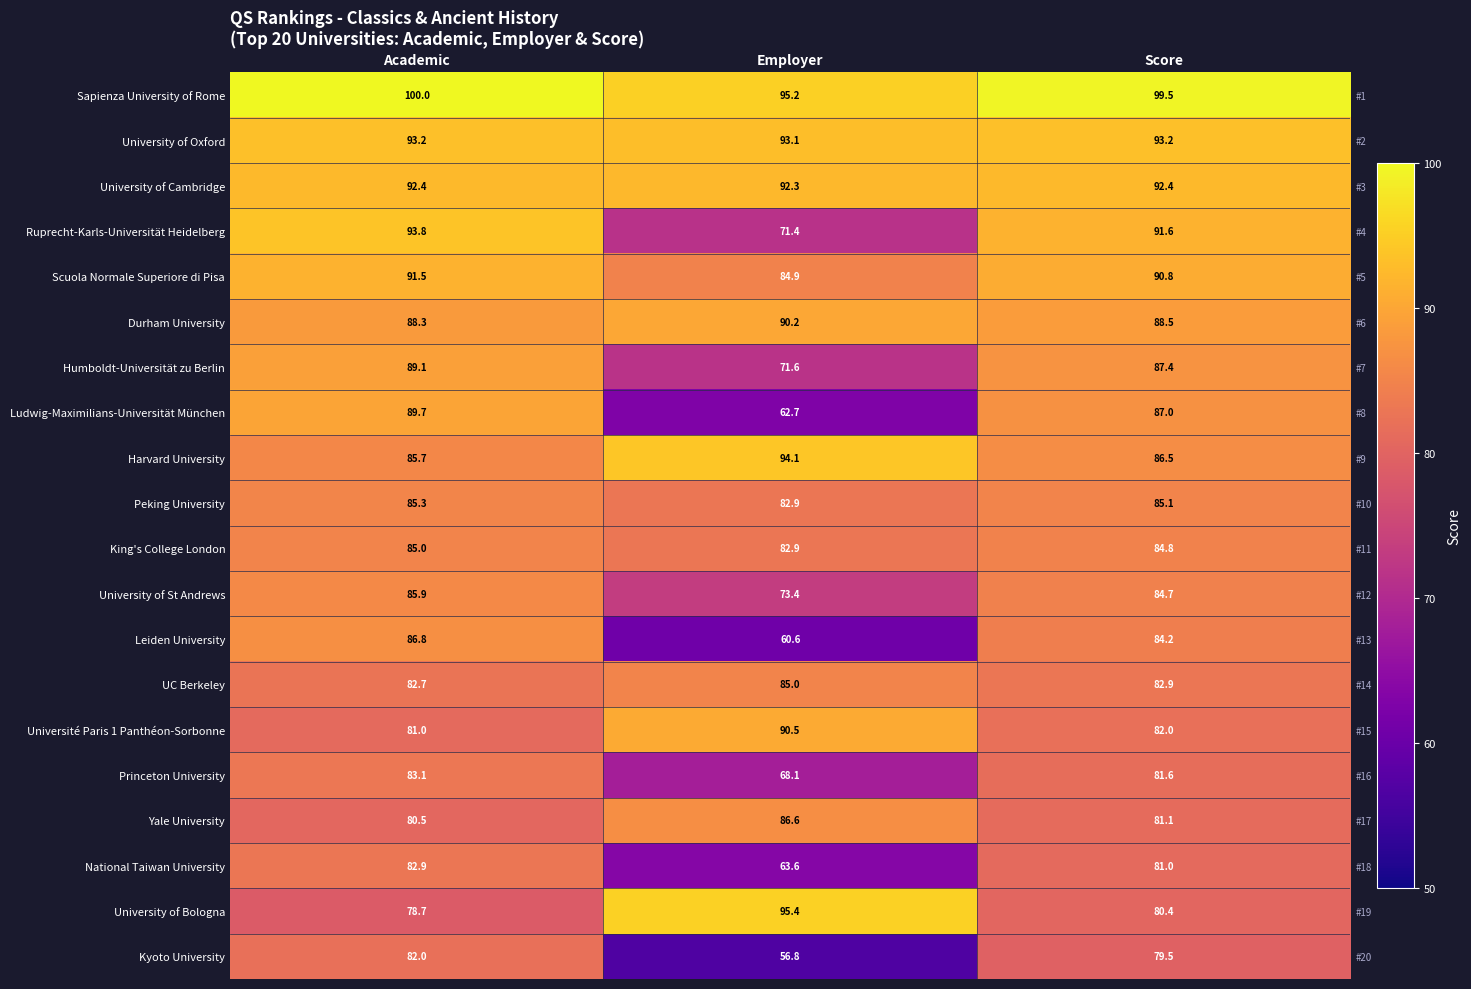

What is the sum of the King's College London values at Score and Academic?

169.8